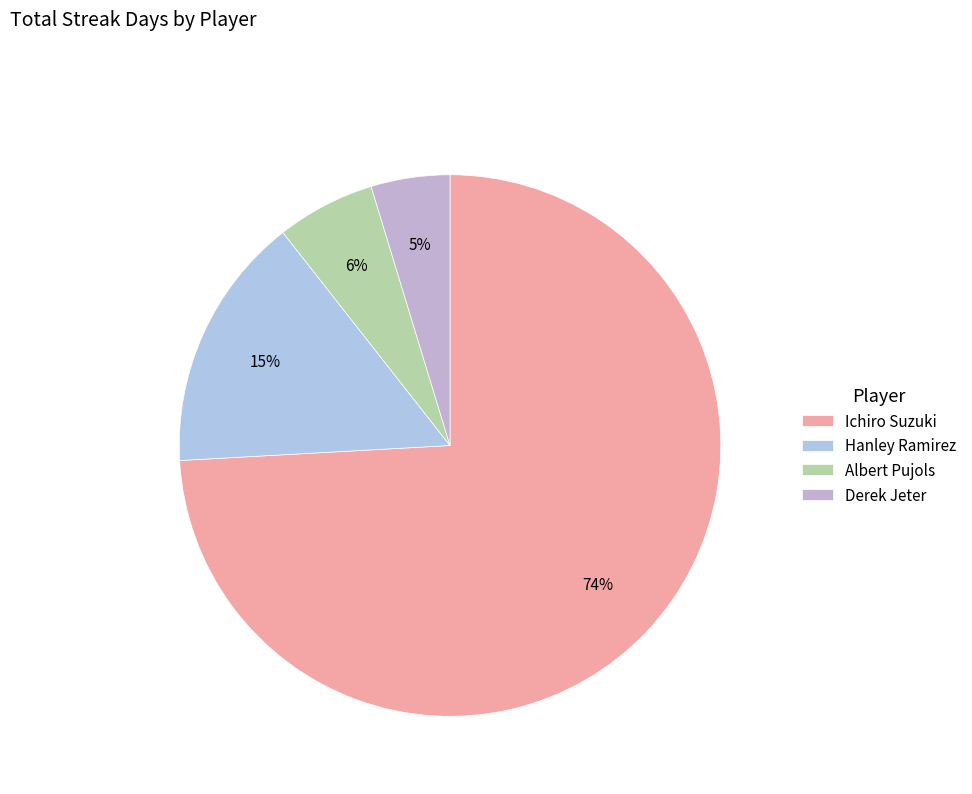

Is there any slice that represents more than half of the pie?

Yes